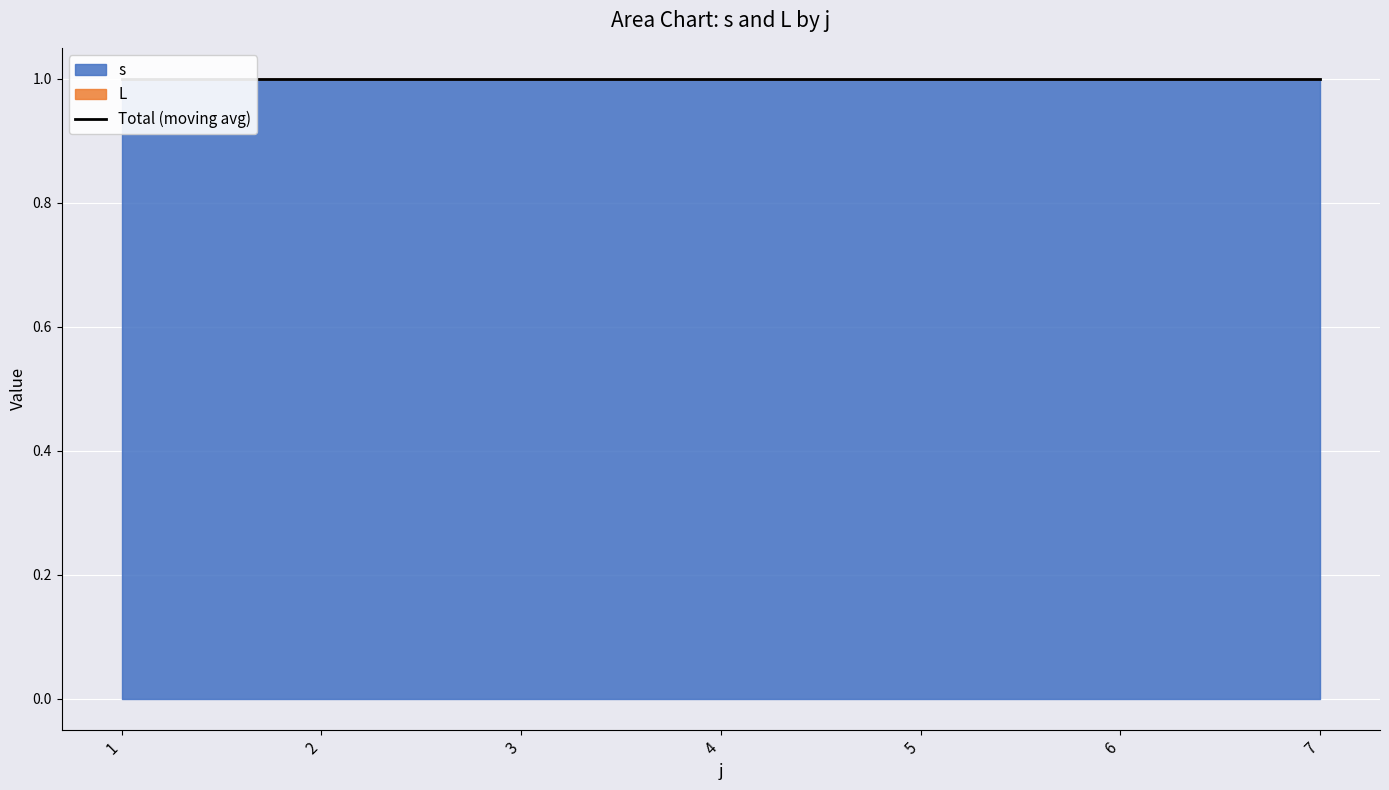

Between 1 and 2, which series saw the biggest shift?

s